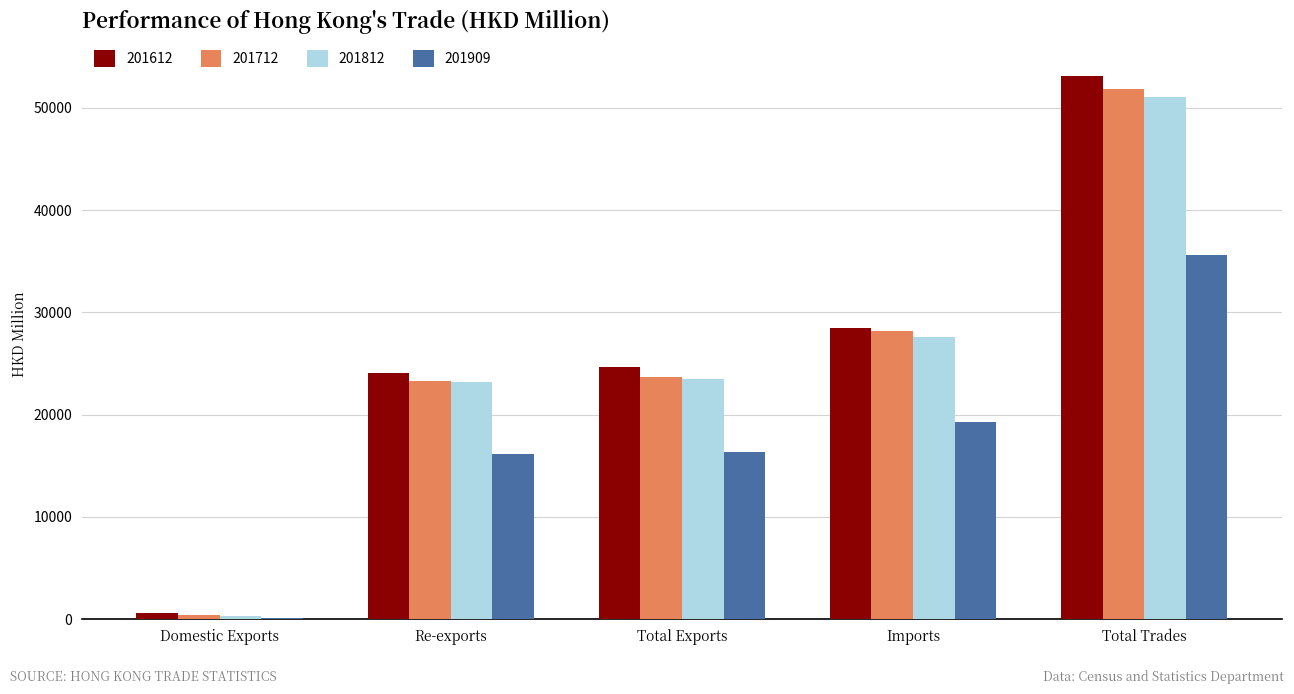

At which label does 201812 reach its minimum?

Domestic Exports